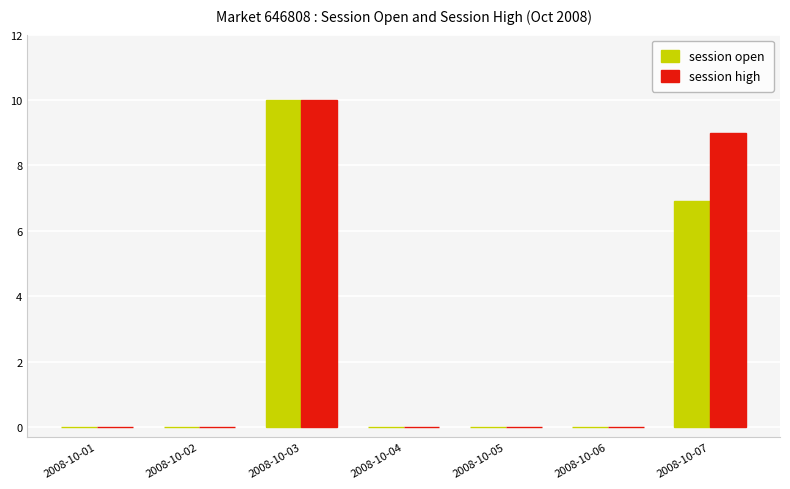

Reading left to right, extract all data points from this chart.

session open: 2008-10-01=0.0	2008-10-02=0.0	2008-10-03=10.0	2008-10-04=0.0	2008-10-05=0.0	2008-10-06=0.0	2008-10-07=6.9
session high: 2008-10-01=0.0	2008-10-02=0.0	2008-10-03=10.0	2008-10-04=0.0	2008-10-05=0.0	2008-10-06=0.0	2008-10-07=9.0